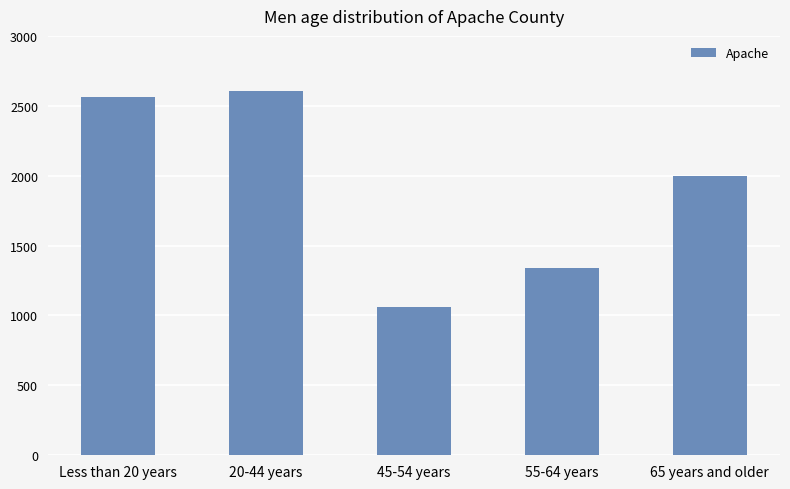

At which label is the value closest to 1835?

65 years and older